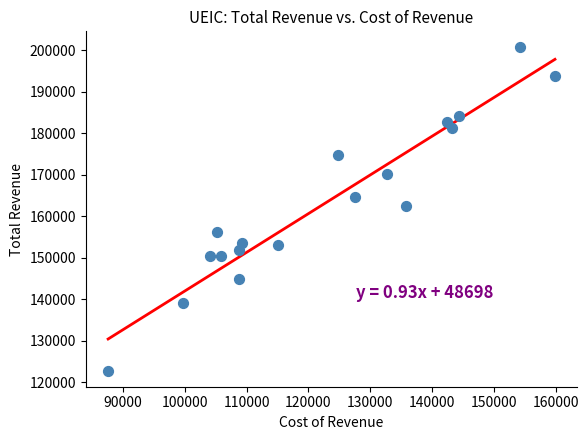

What is the range of Y values (max minus min)?

77900